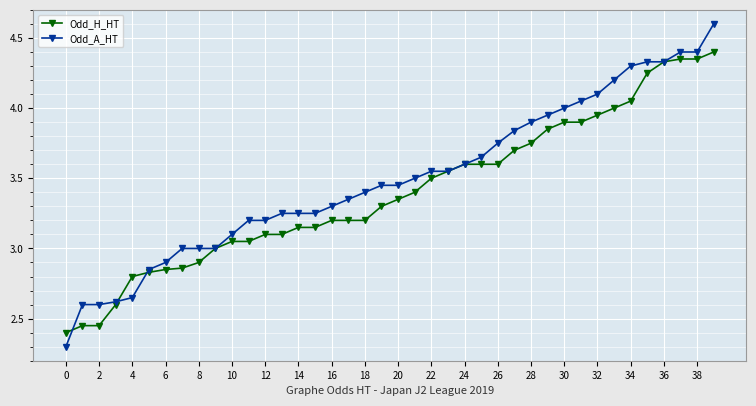

Which series has the largest range (max minus min)?

Odd_A_HT